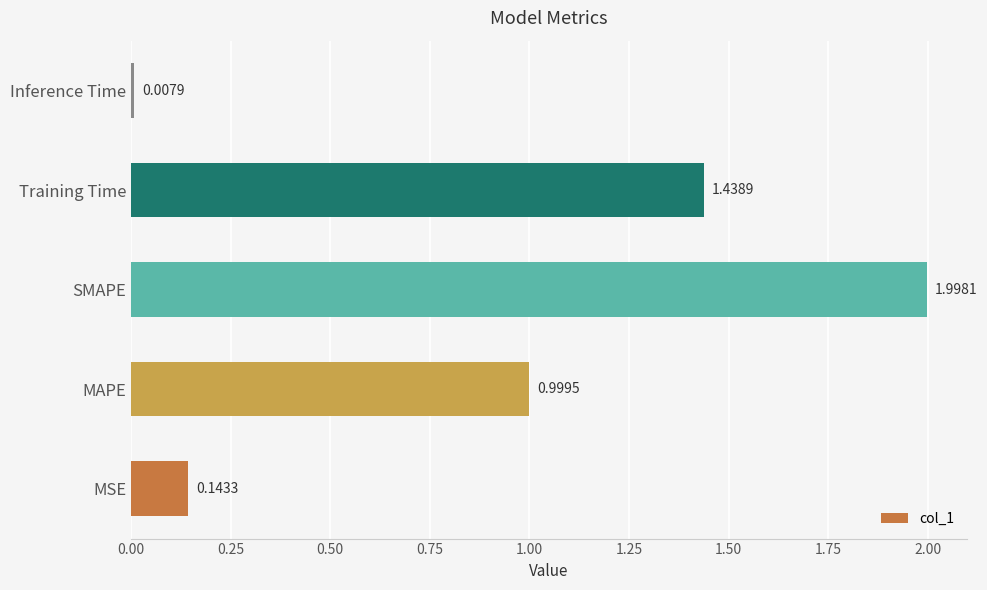

What is the difference between the maximum and minimum values?

2.0